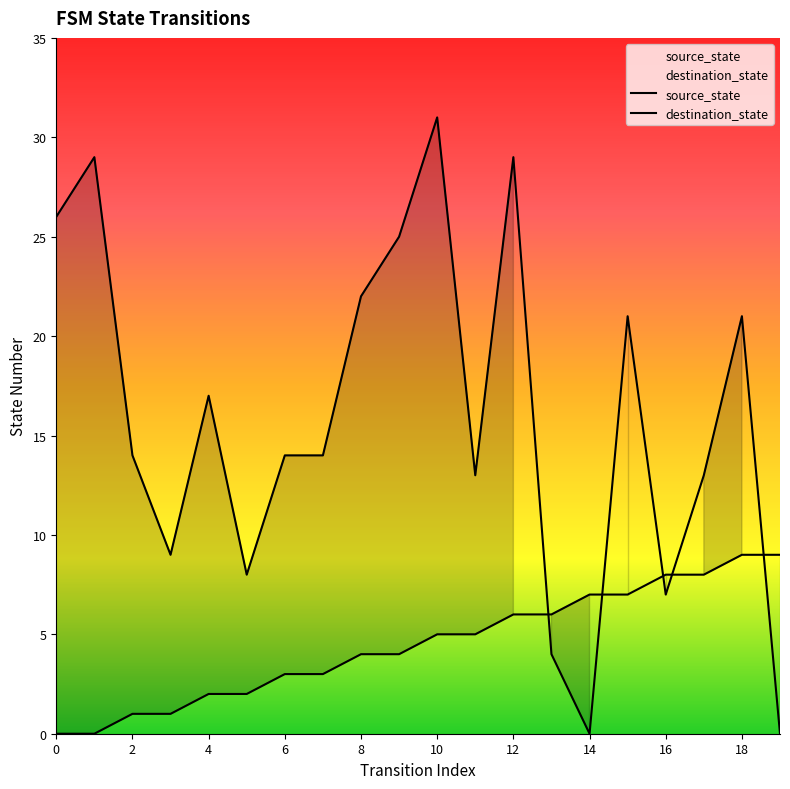

True or false: destination_state has a value of 21 at 15.

True